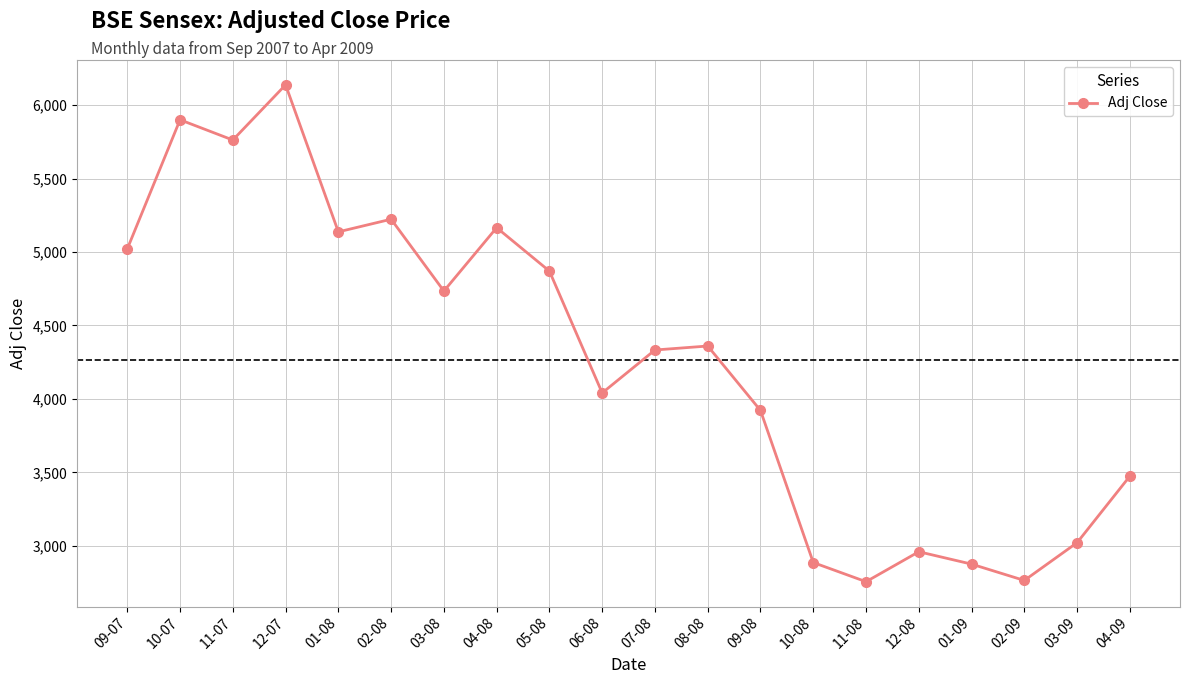

The value at 03-08 is 4734.5. True or false?

True